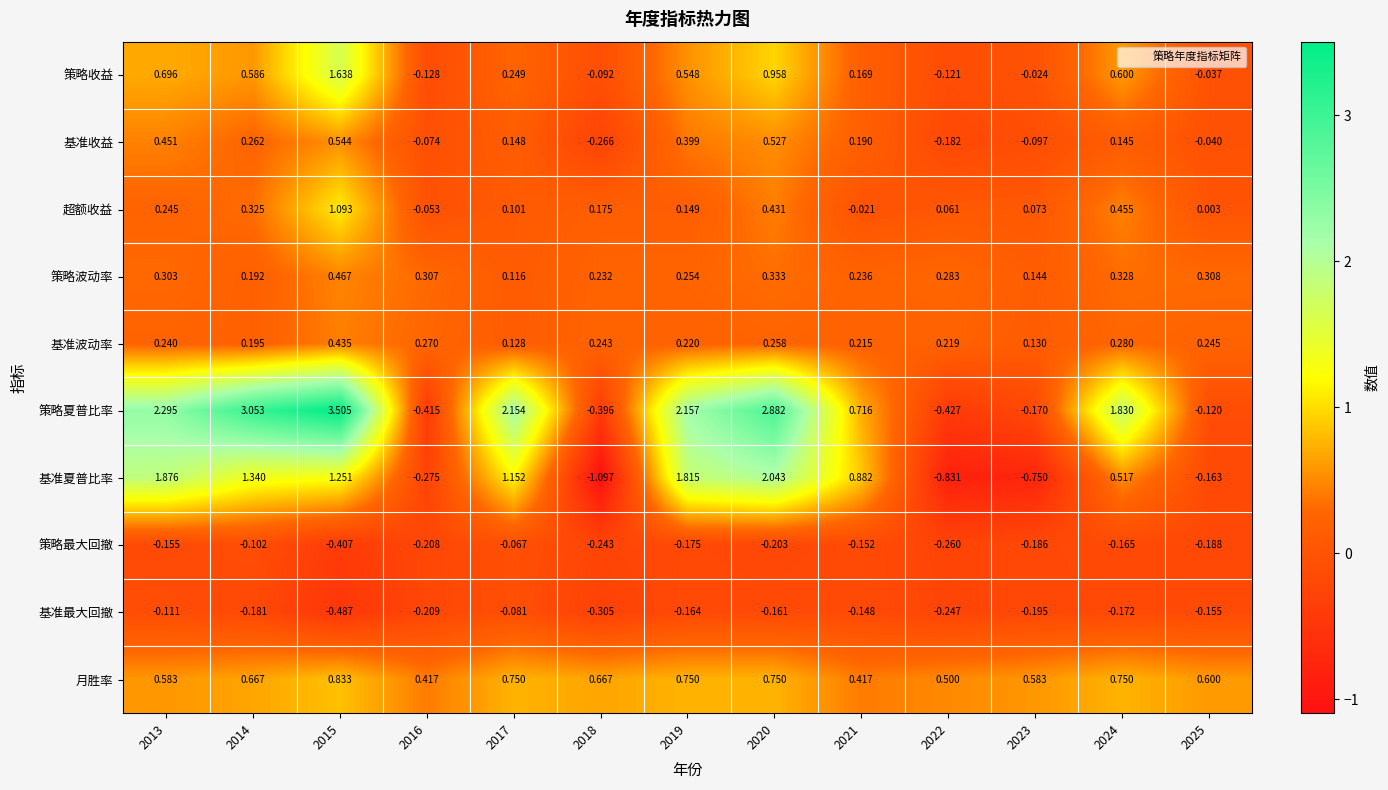

Which series has the largest total across all categories?

策略夏普比率